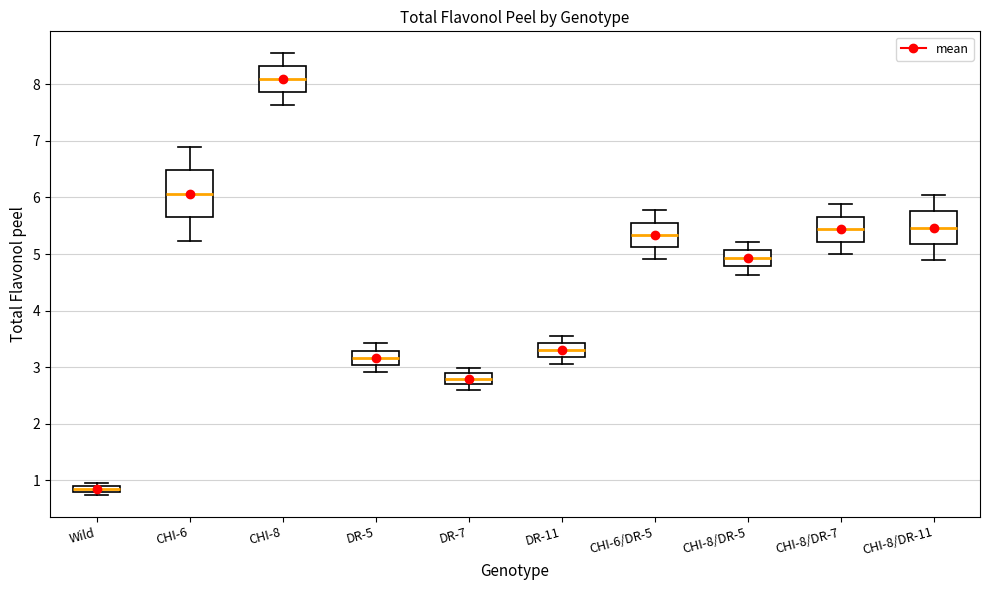

Which box has the highest median line?

CHI-8